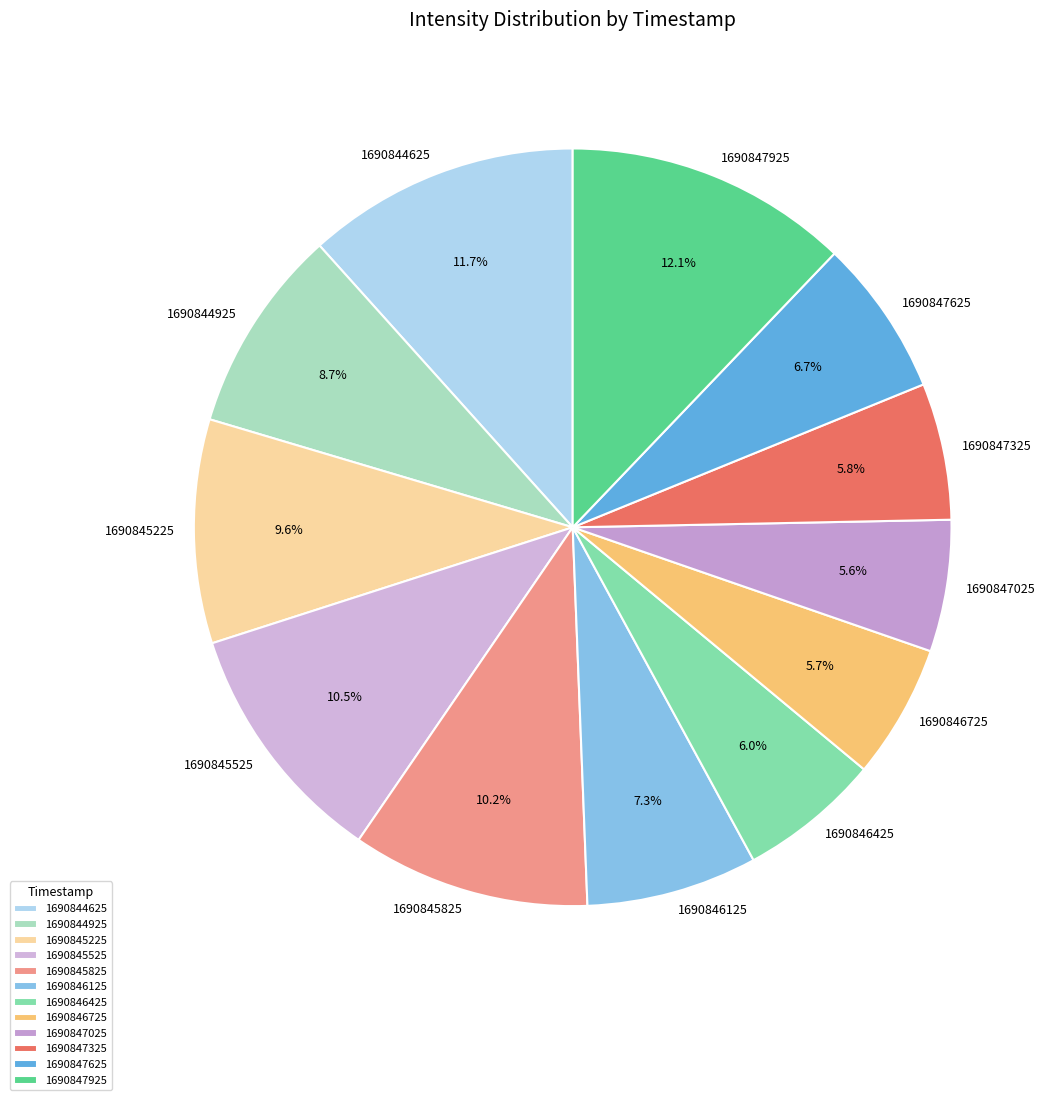

To the nearest percent, what portion does 1690845825 represent?

10%